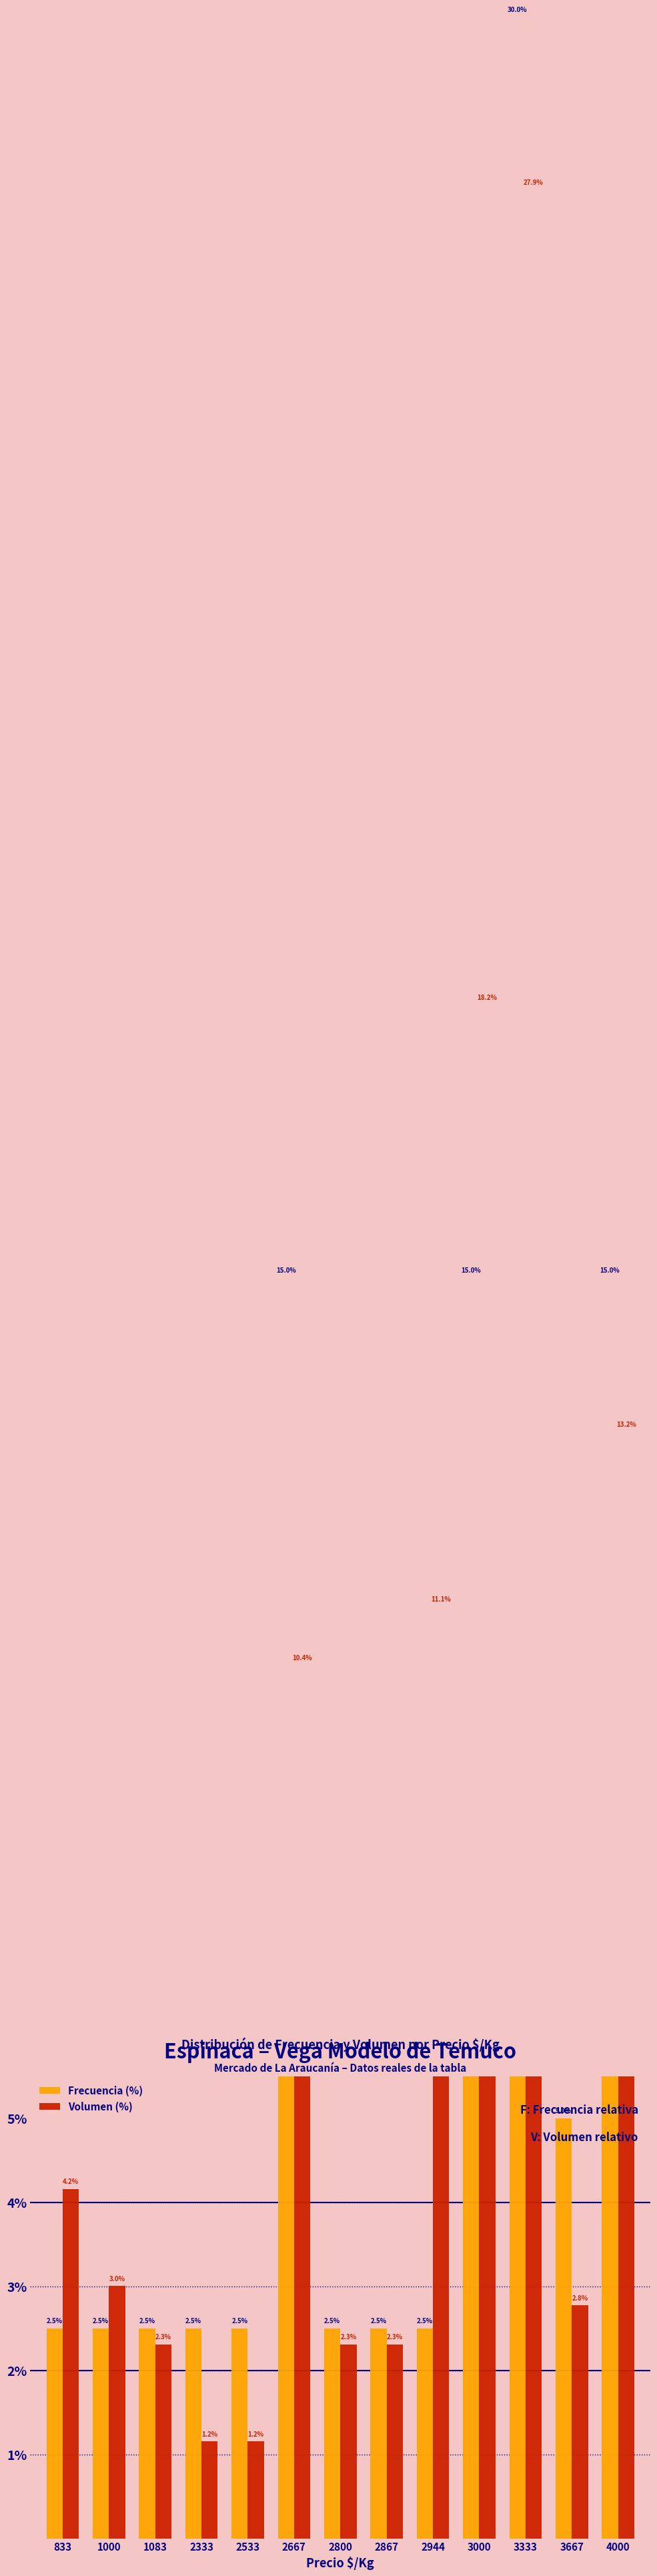

At which category is the sum across all series the highest?

3333